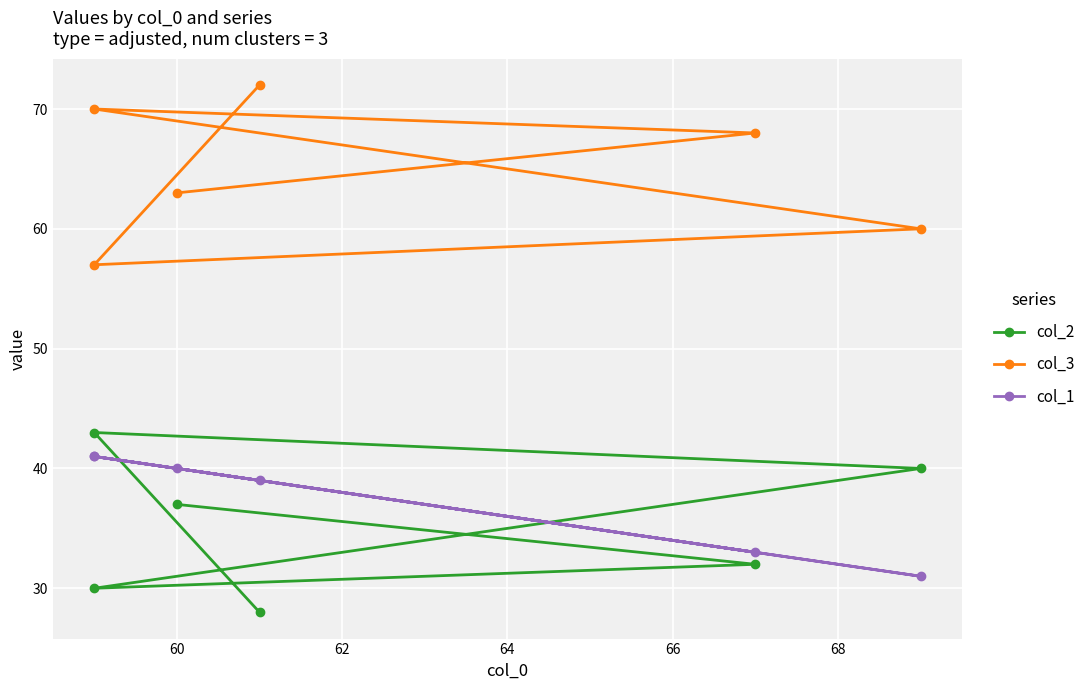

What is the minimum value shown in the chart?

28